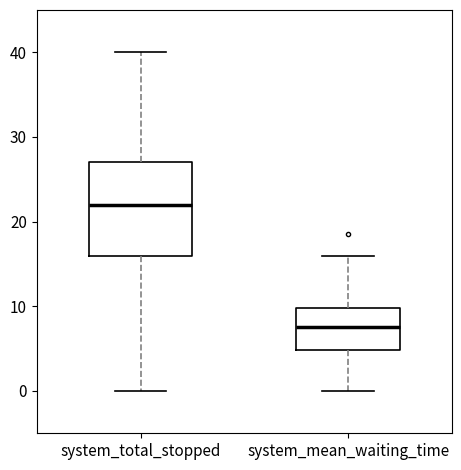

Which box has the highest median line?

system_total_stopped